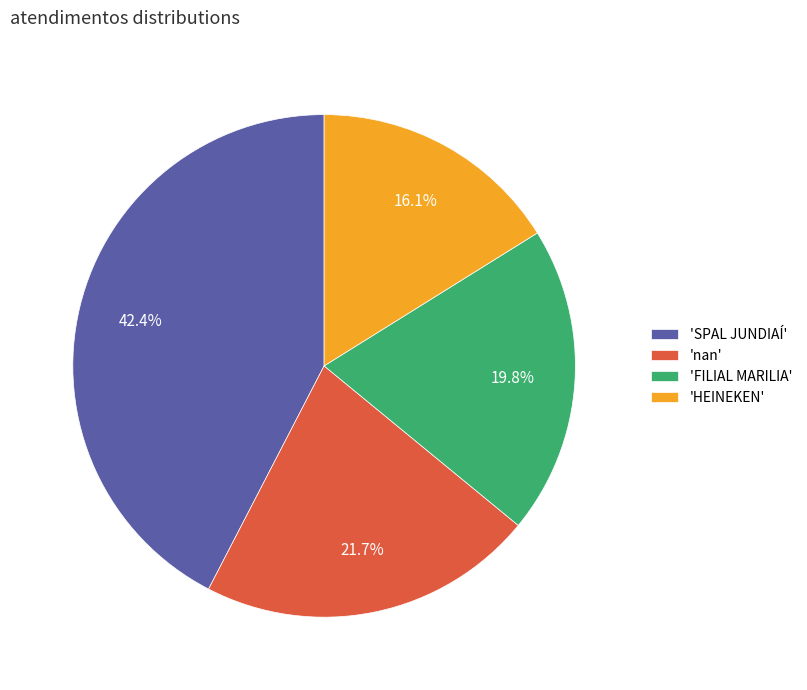

How many segments does this pie chart have?

4